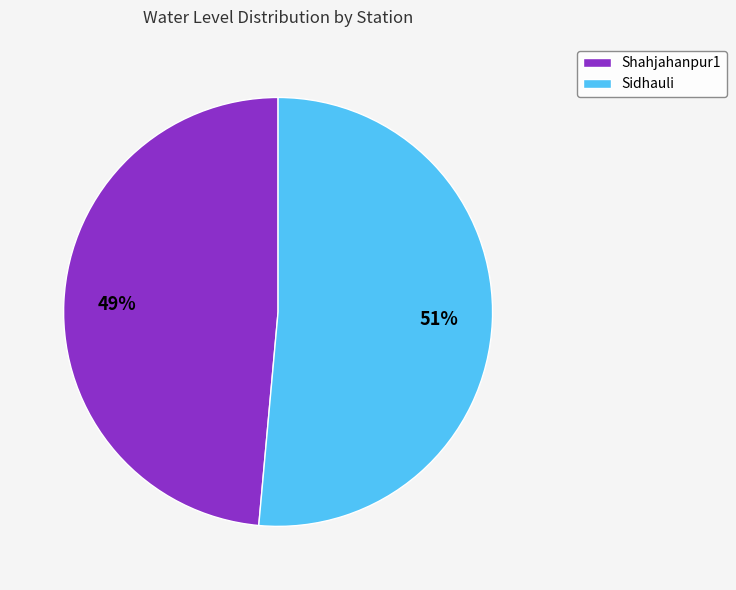

How many segments does this pie chart have?

2